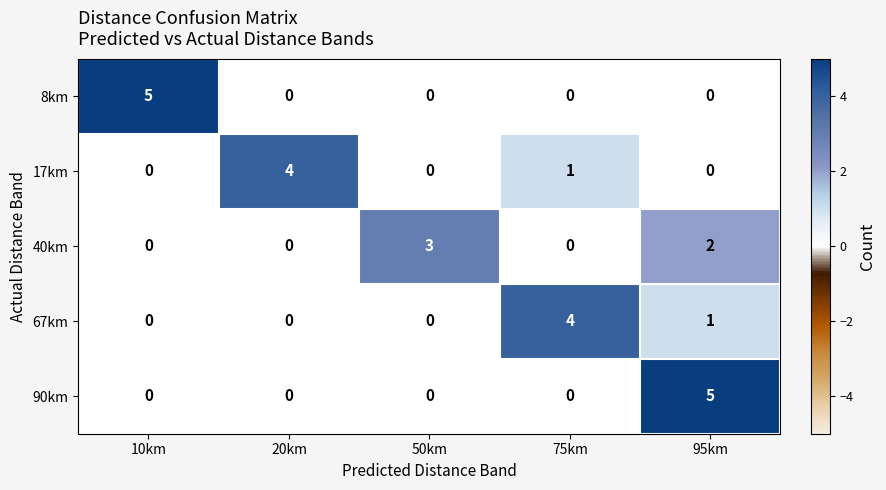

What is the spread (max minus min) of values at 20km?

4